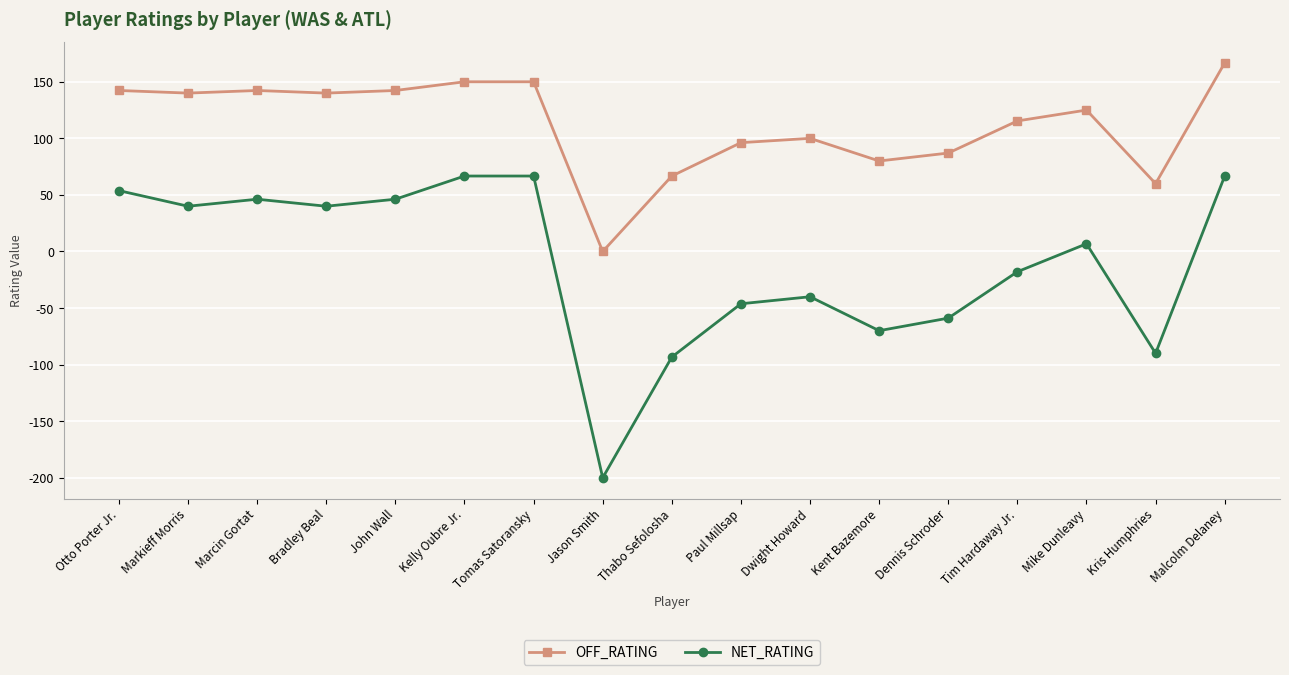

What is the total value across all series at Dennis Schroder?

28.1